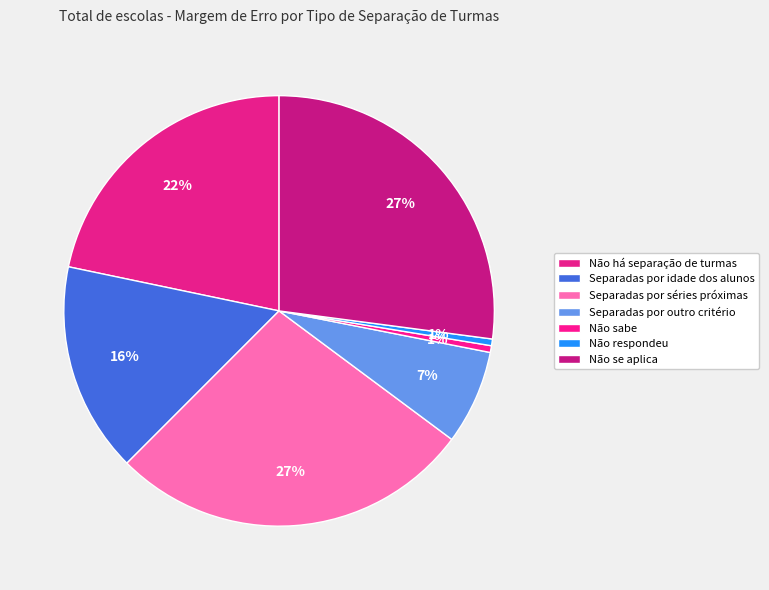

The Separadas por séries próximas slice represents 27% of the pie. True or false?

True